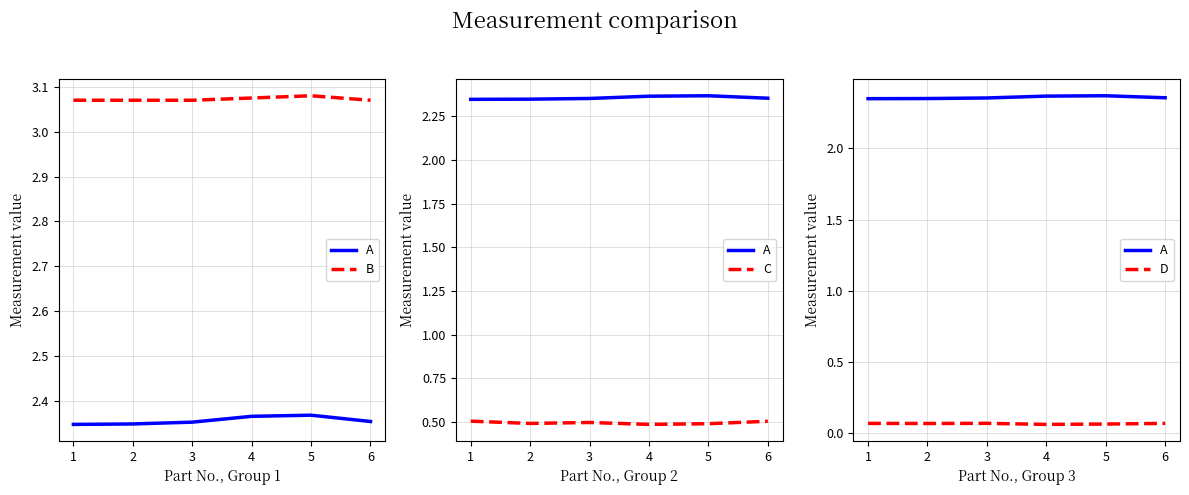

Is it true that A equals 3.9 at 5?

False